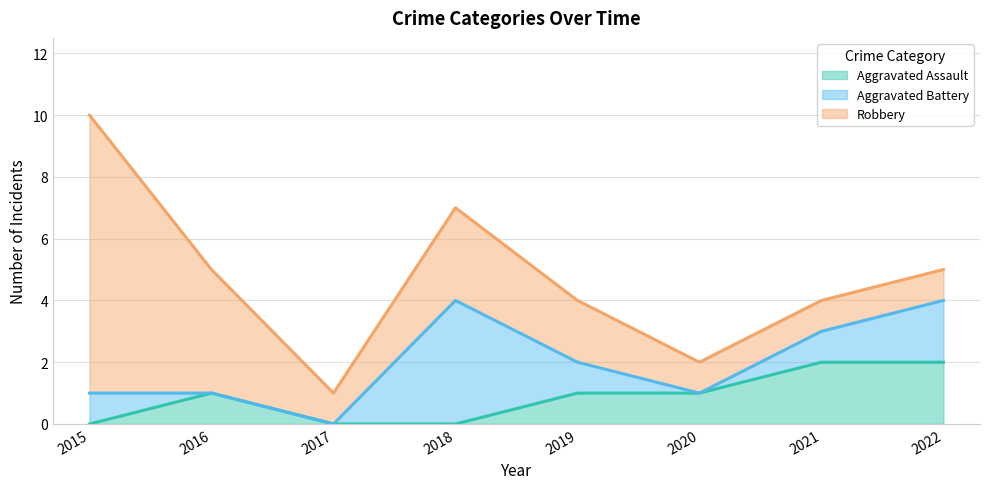

List the series in order of their peak value, highest first.

Robbery, Aggravated Battery, Aggravated Assault